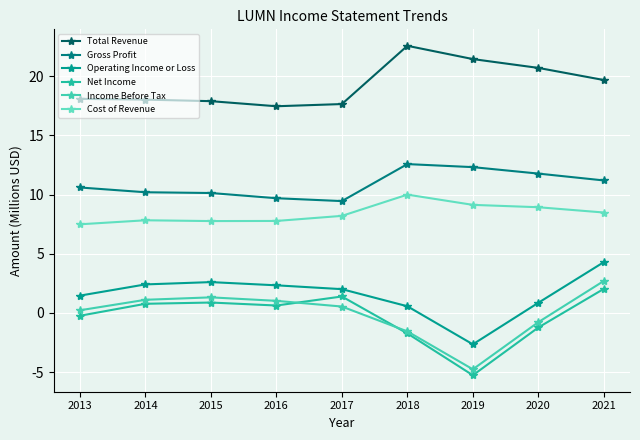

True or false: Cost of Revenue has a value of 3.1 at 2017.

False